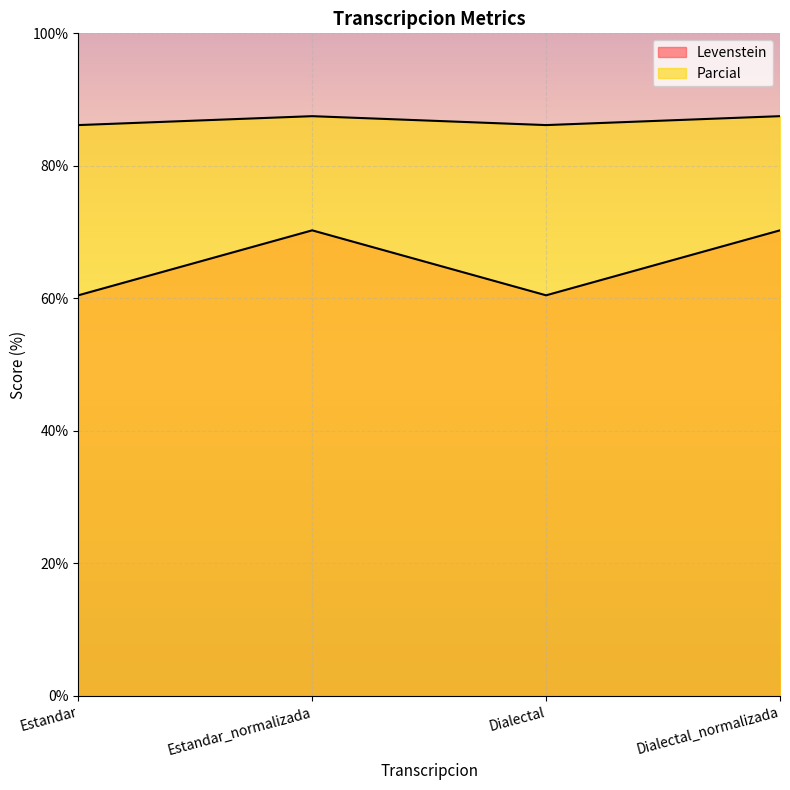

At Estandar_normalizada, list the series in order from largest to smallest.

Parcial, Levenstein